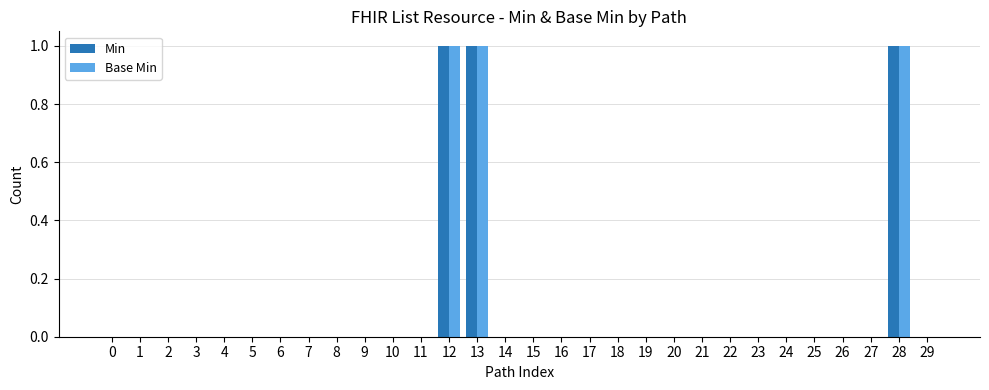

What is the sum of all Base Min values?

3